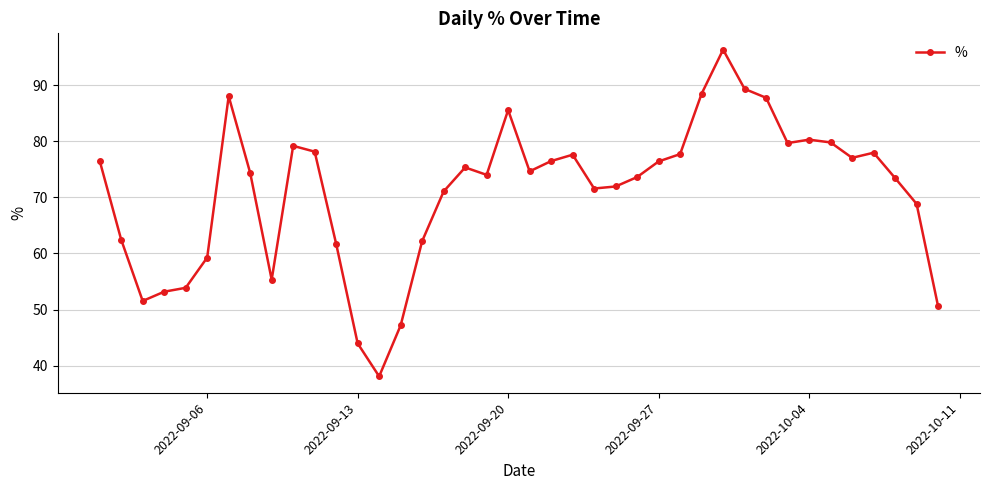

How many categories are shown in the chart?

40